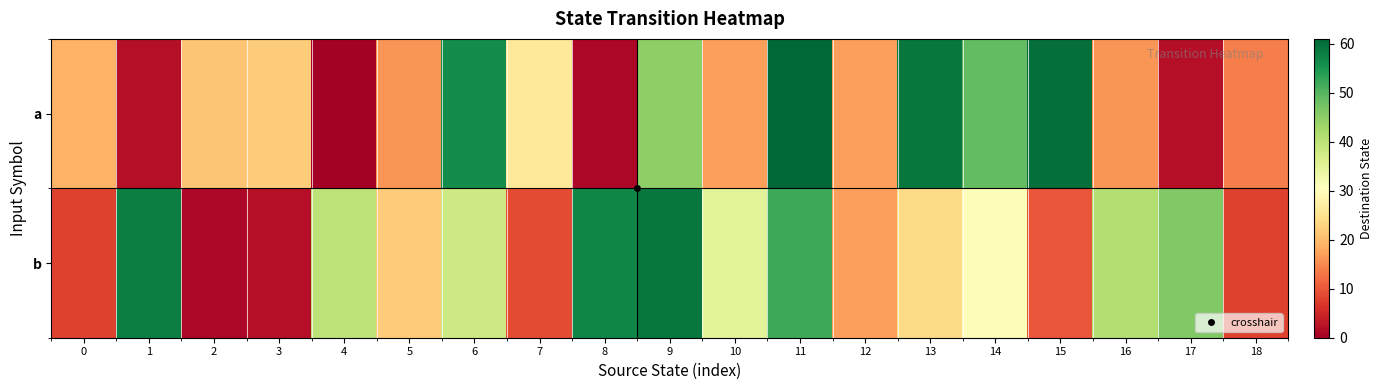

At how many categories does at least one series exceed 35?

11